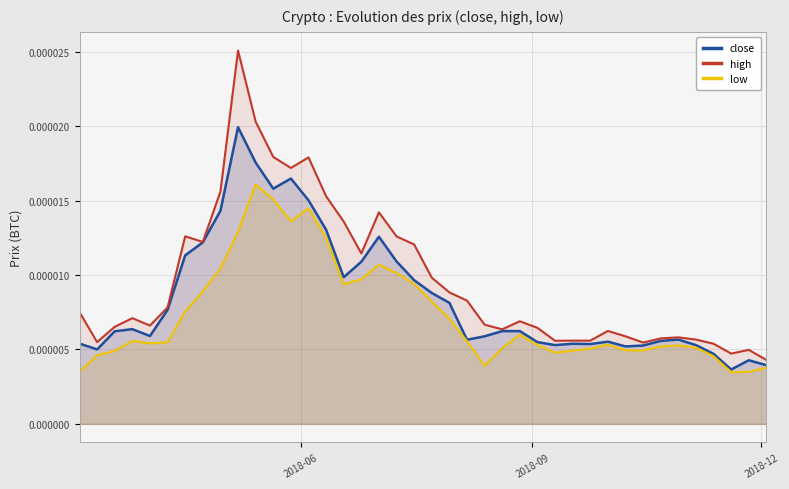

Which series has the largest range (max minus min)?

high